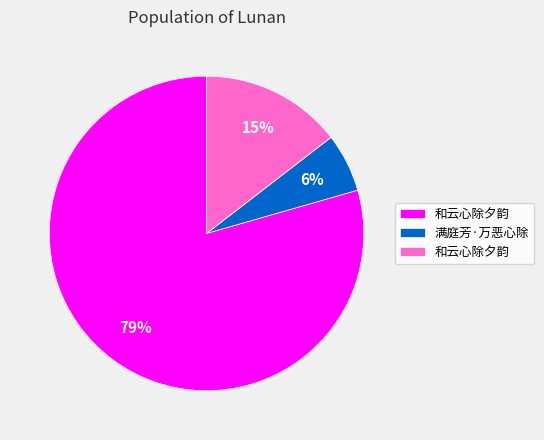

To the nearest percent, what is the difference between the largest and smallest slice percentages?

73%